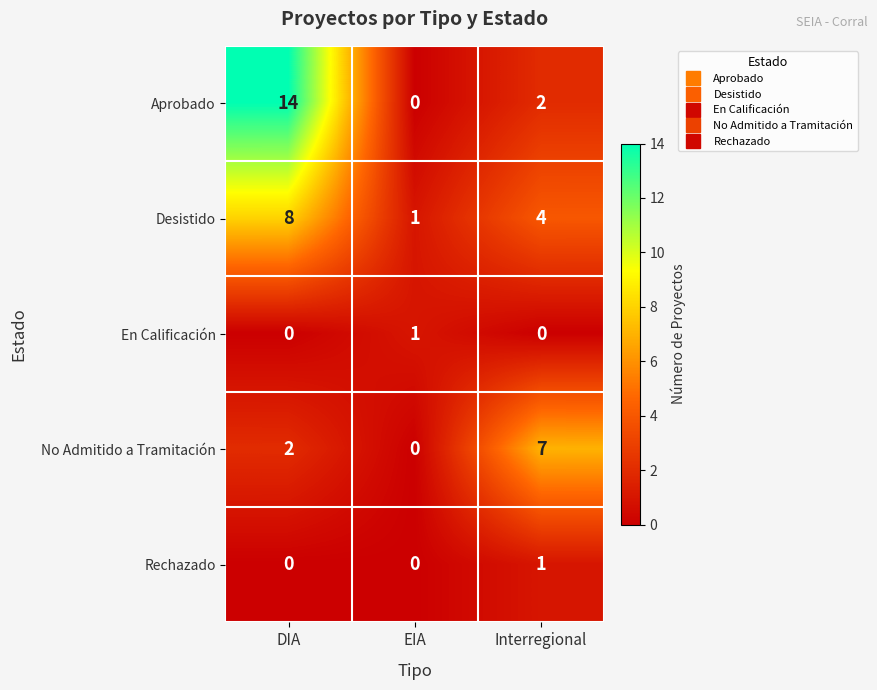

Which series has the largest total across all categories?

Aprobado